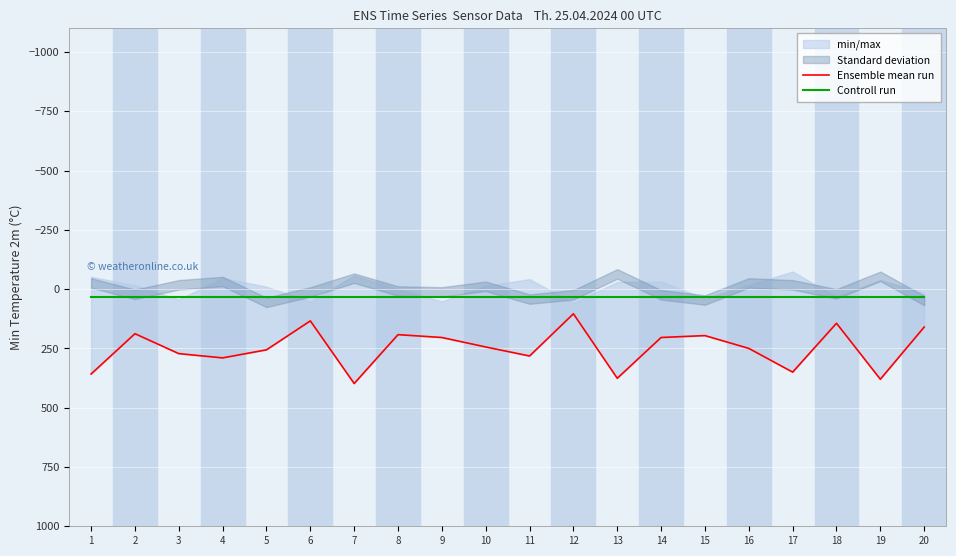

What is the total value across all series at 8?

224